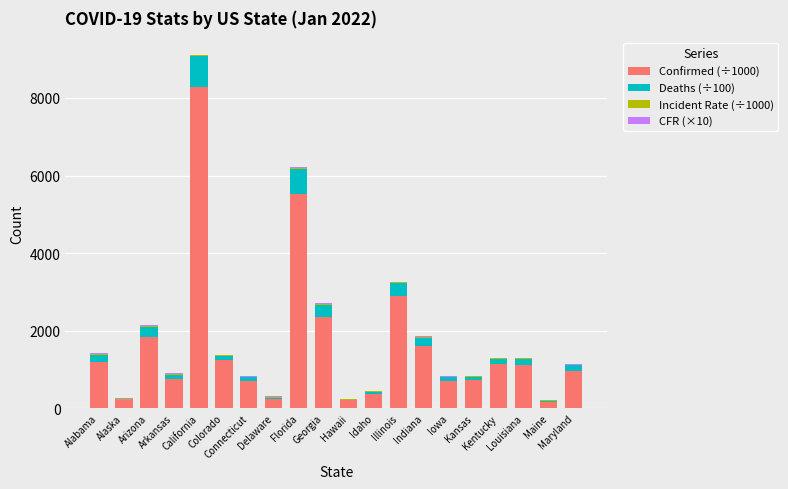

Are the bars grouped side by side (vs. stacked)?

No